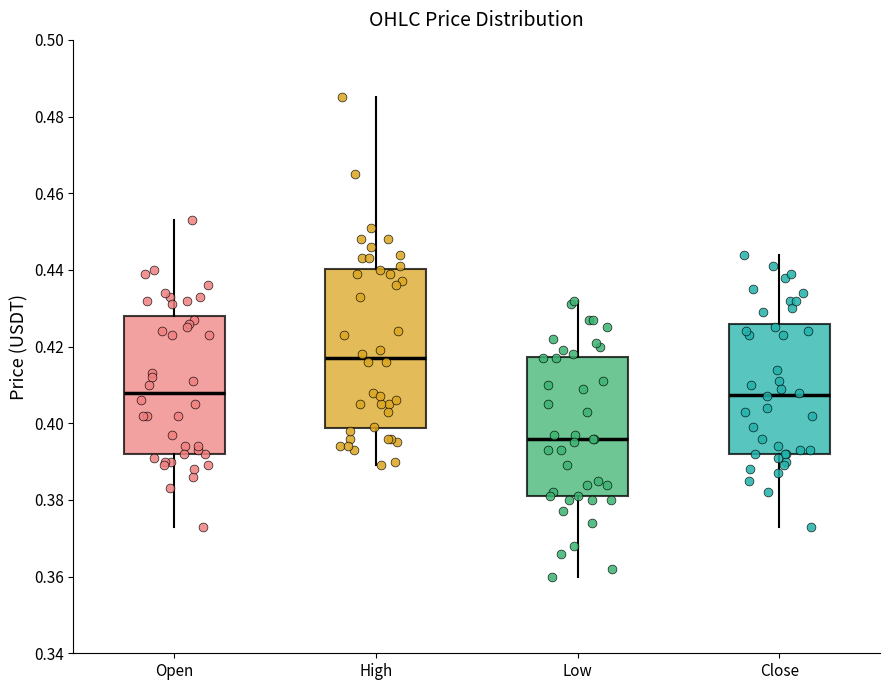

Reading left to right, read every box against the y-axis: the position of its median line, the range the box covers, and the ends of its whiskers. The values are not printed on the chart, so give them approximately, as read against the axis.

Open: median 0.408, box 0.392 to 0.428, whiskers 0.374 to 0.454
High: median 0.418, box 0.398 to 0.440, whiskers 0.390 to 0.486
Low: median 0.396, box 0.382 to 0.418, whiskers 0.360 to 0.432
Close: median 0.408, box 0.392 to 0.426, whiskers 0.374 to 0.444